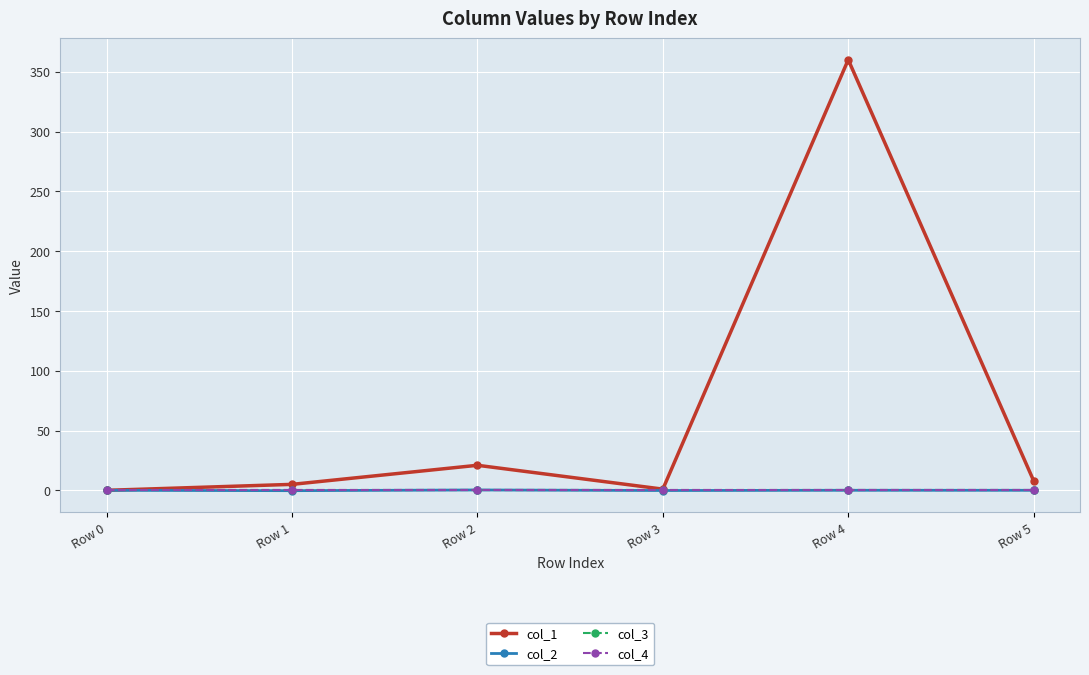

True or false: col_1 and col_4 cross at least once.

False